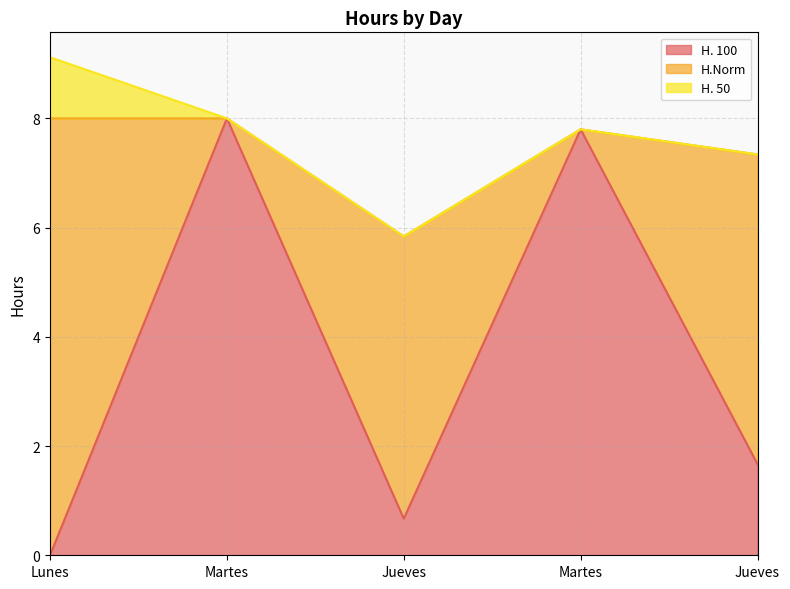

What is the label of the 2nd point from the left?

Martes